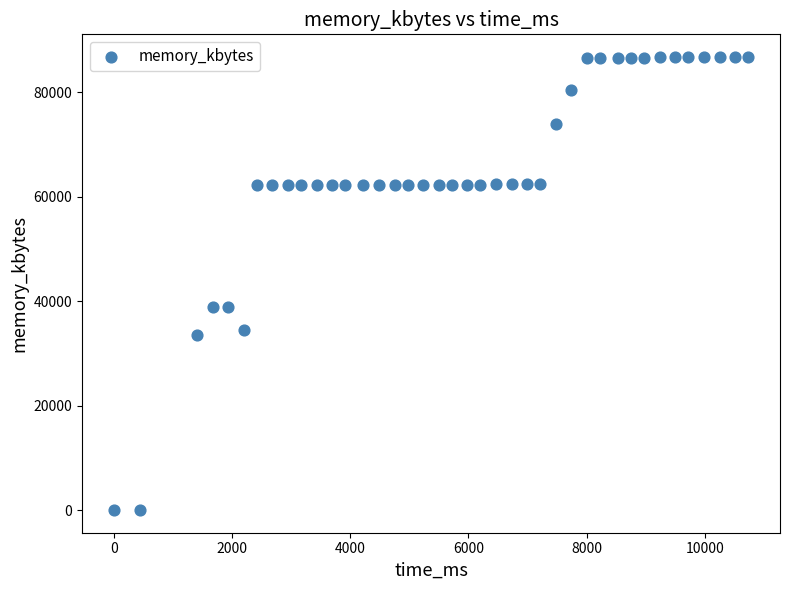

What is the range of Y values (max minus min)?

86700